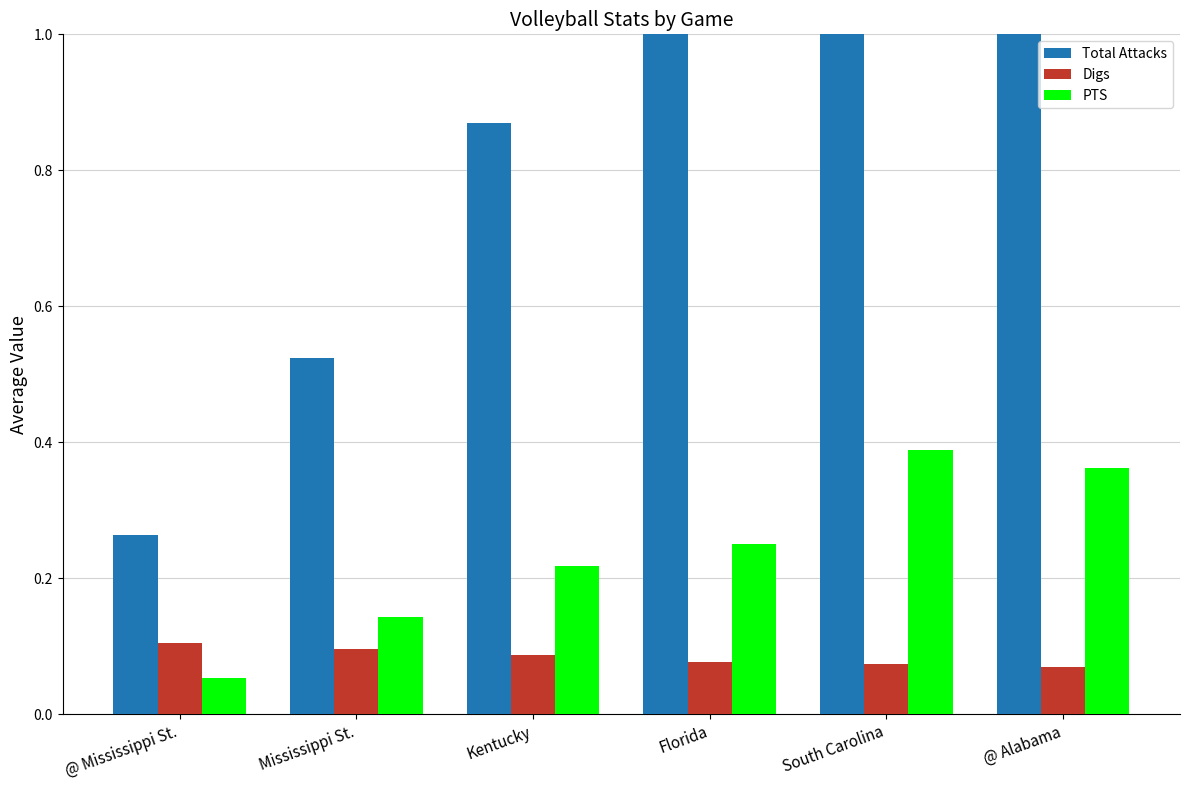

What is the difference between the second highest and minimum values in the PTS series?

0.3